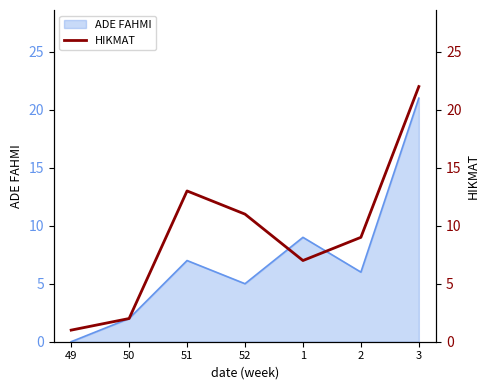

Rank the categories by ADE FAHMI value from highest to lowest.

3, 1, 51, 2, 52, 50, 49